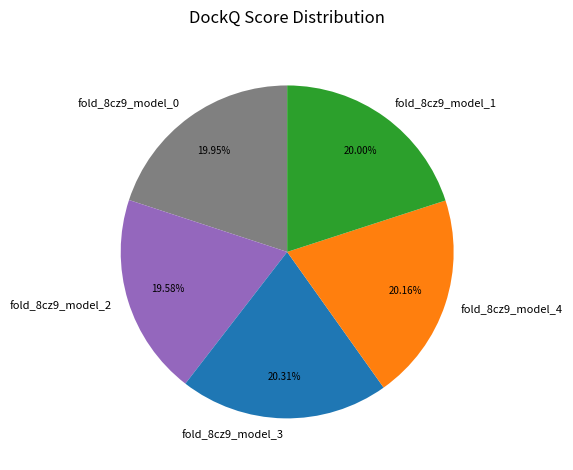

True or false: fold_8cz9_model_1 accounts for 27% of the total.

False